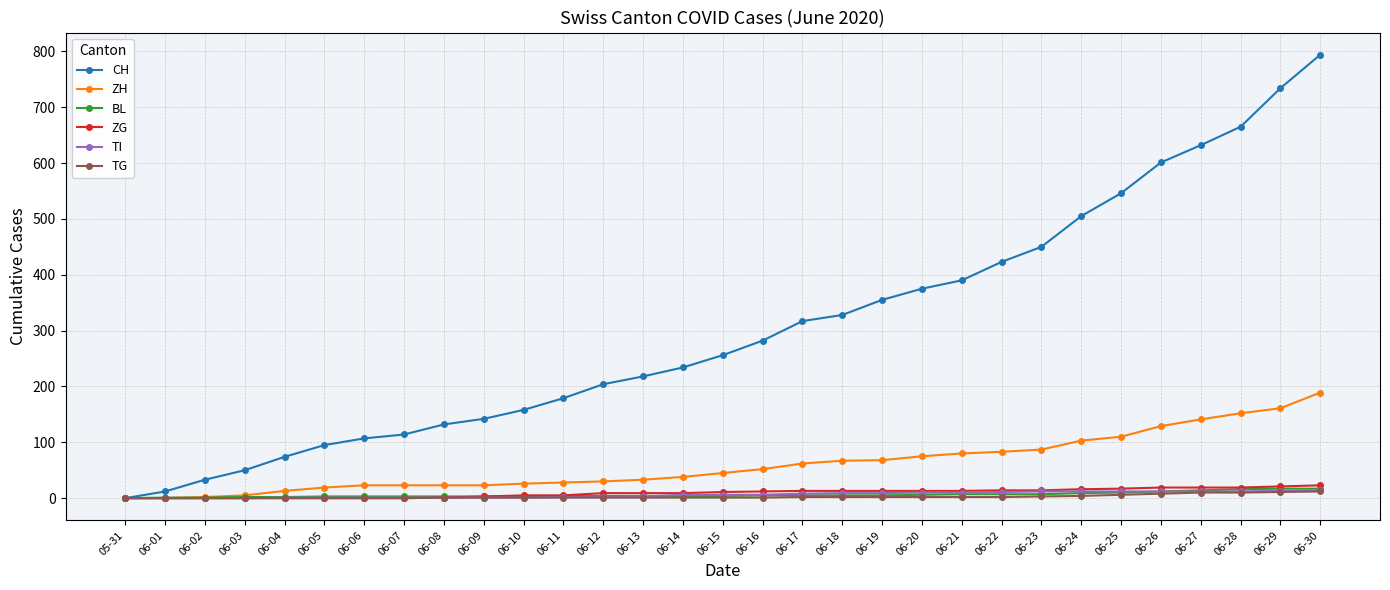

What is the maximum value shown in the chart?

794